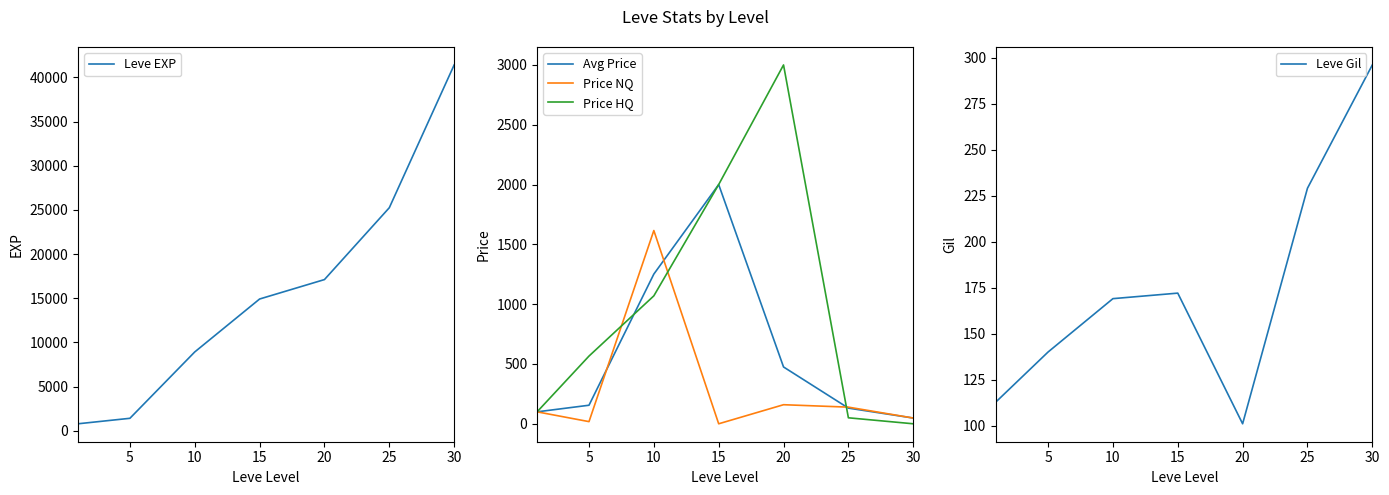

At which label does Price HQ reach its minimum?

30